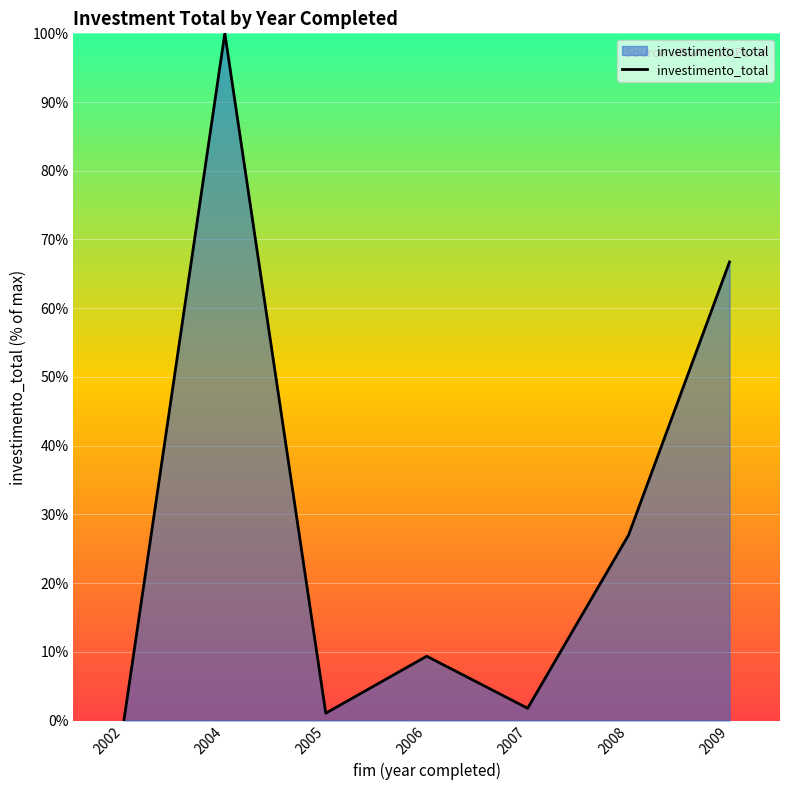

True or false: there are more than 2 points higher than both neighbors.

False